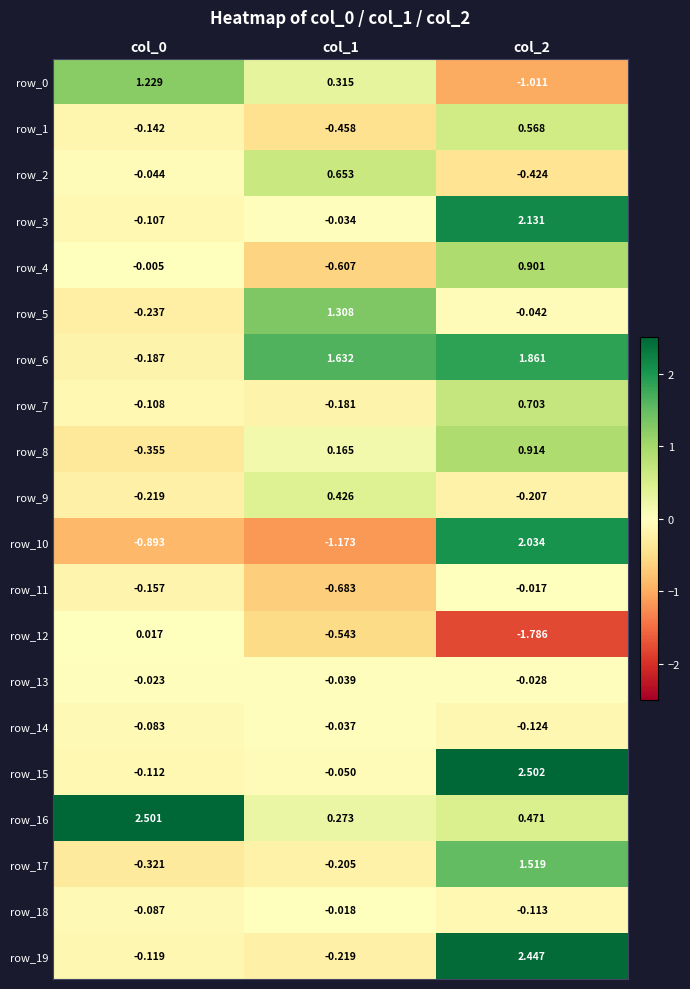

Where does the row_10 series first go above 0?

col_2